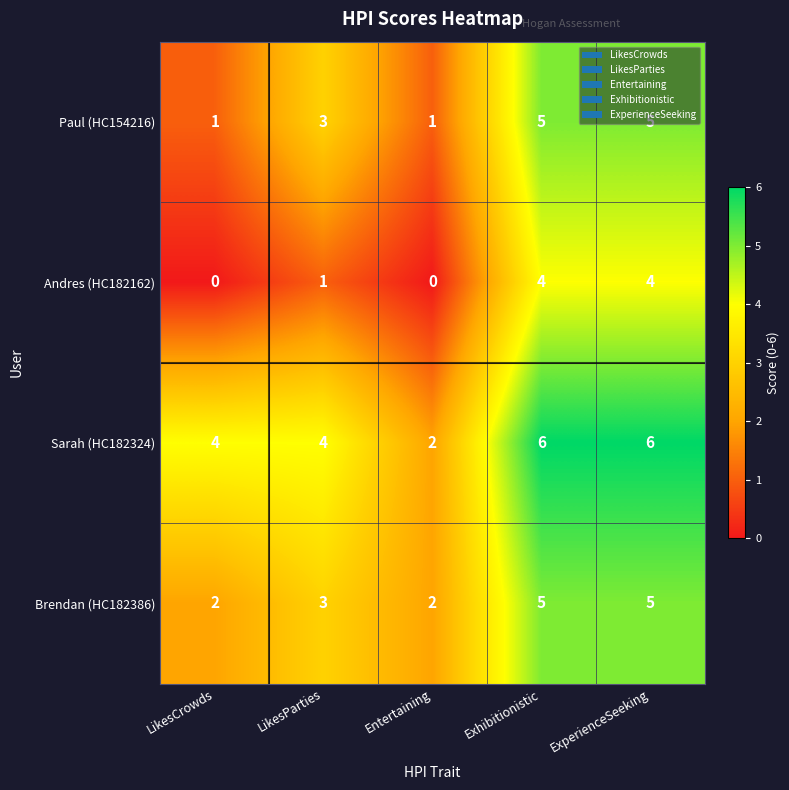

What is the maximum value for Andres (HC182162)?

4